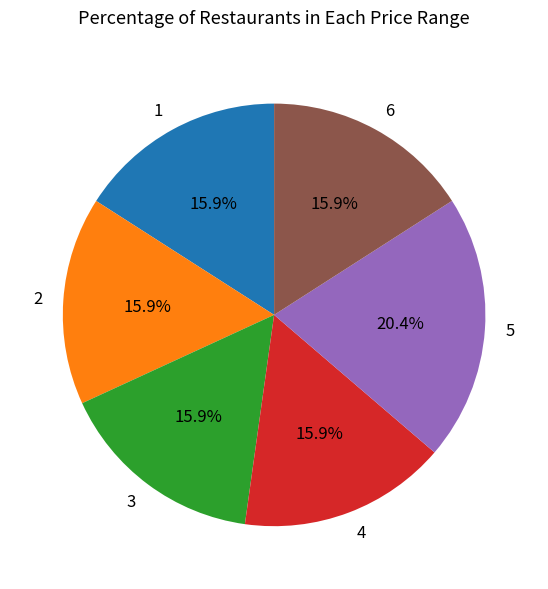

What is the ratio of the value at 3 to the value at 1?

1.0